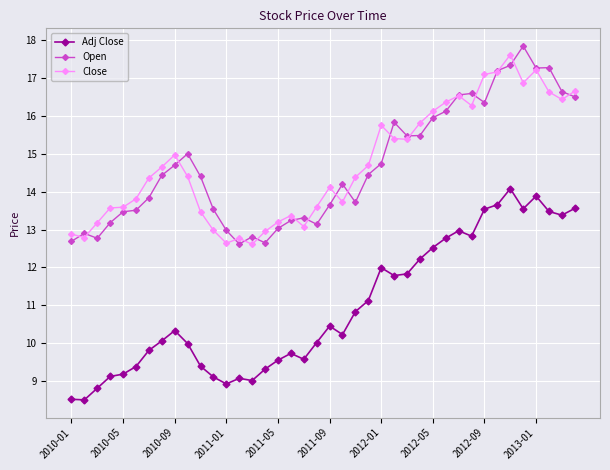

True or false: Open has more than 0 interior local peaks.

True